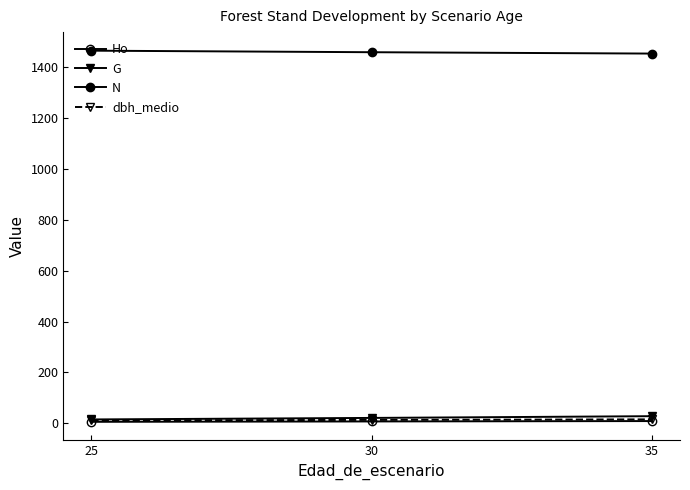

How many lines are shown in the chart?

4